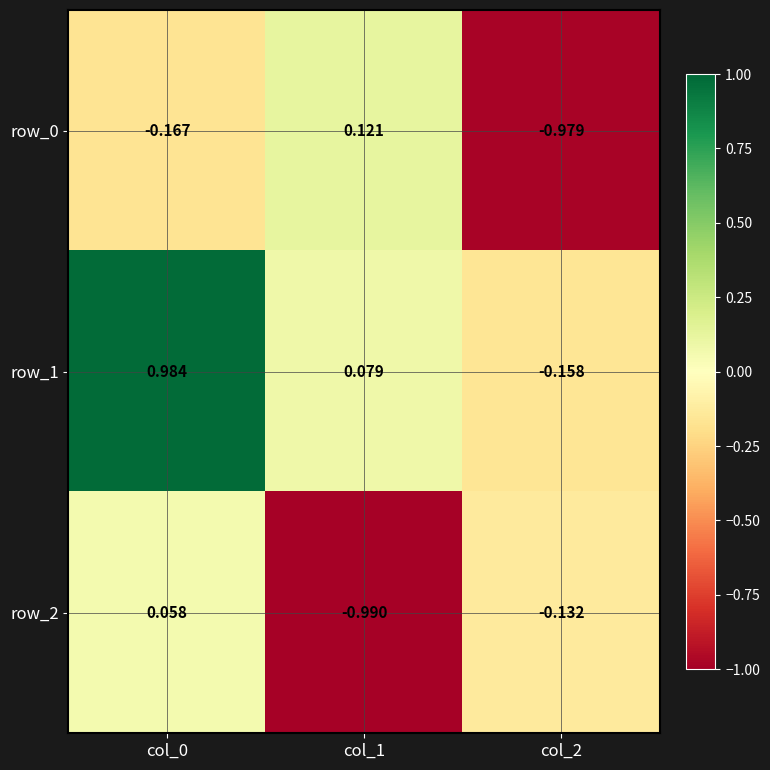

List the labels in order of row_2 value, smallest first.

col_1, col_2, col_0